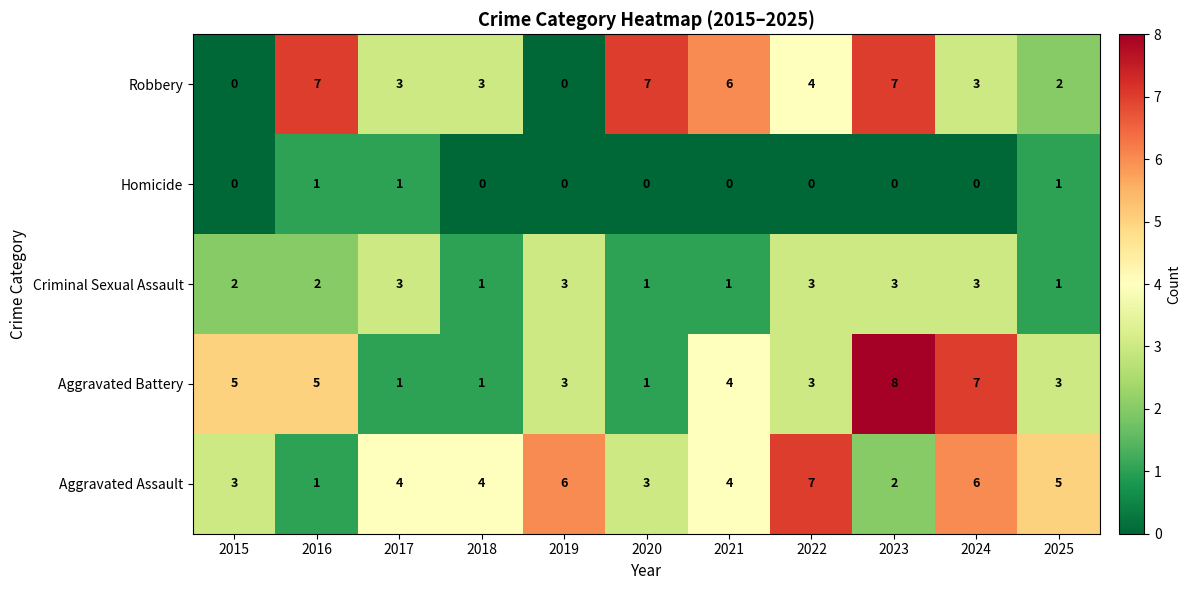

Where is Aggravated Battery nearest to the value 4?

2021